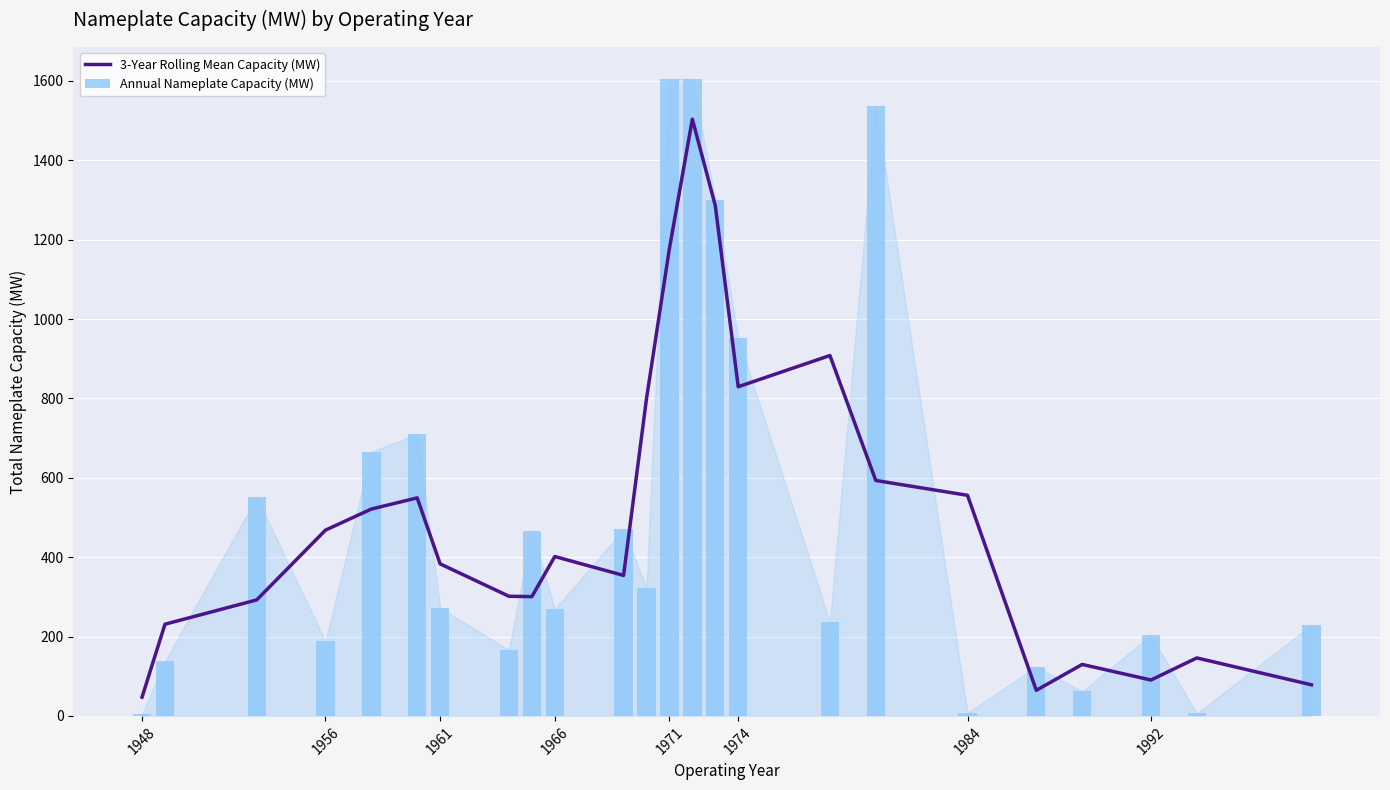

What is the lowest value of the 3-Year Rolling Mean Capacity (MW) series?

47.3